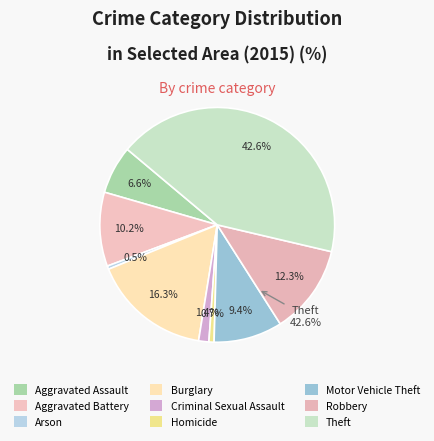

Which slice is the smallest?

Arson